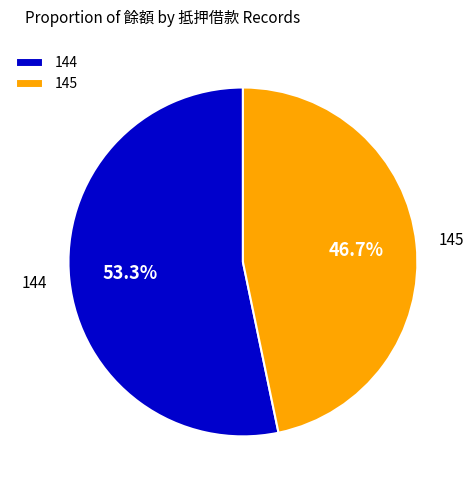

What is the majority slice?

144